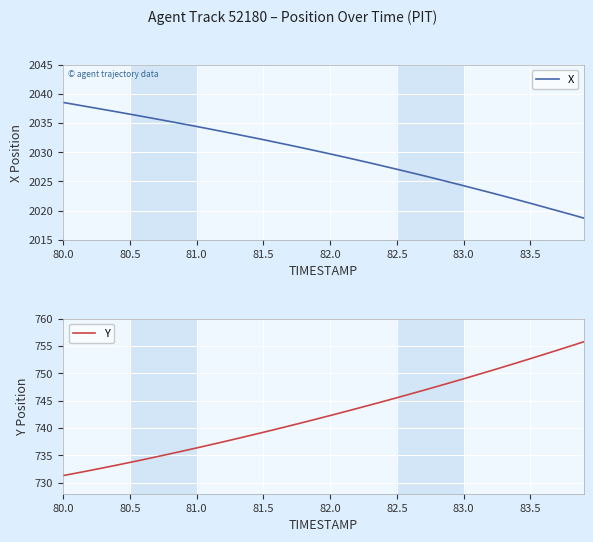

Which category has the highest value across all series?

80.0